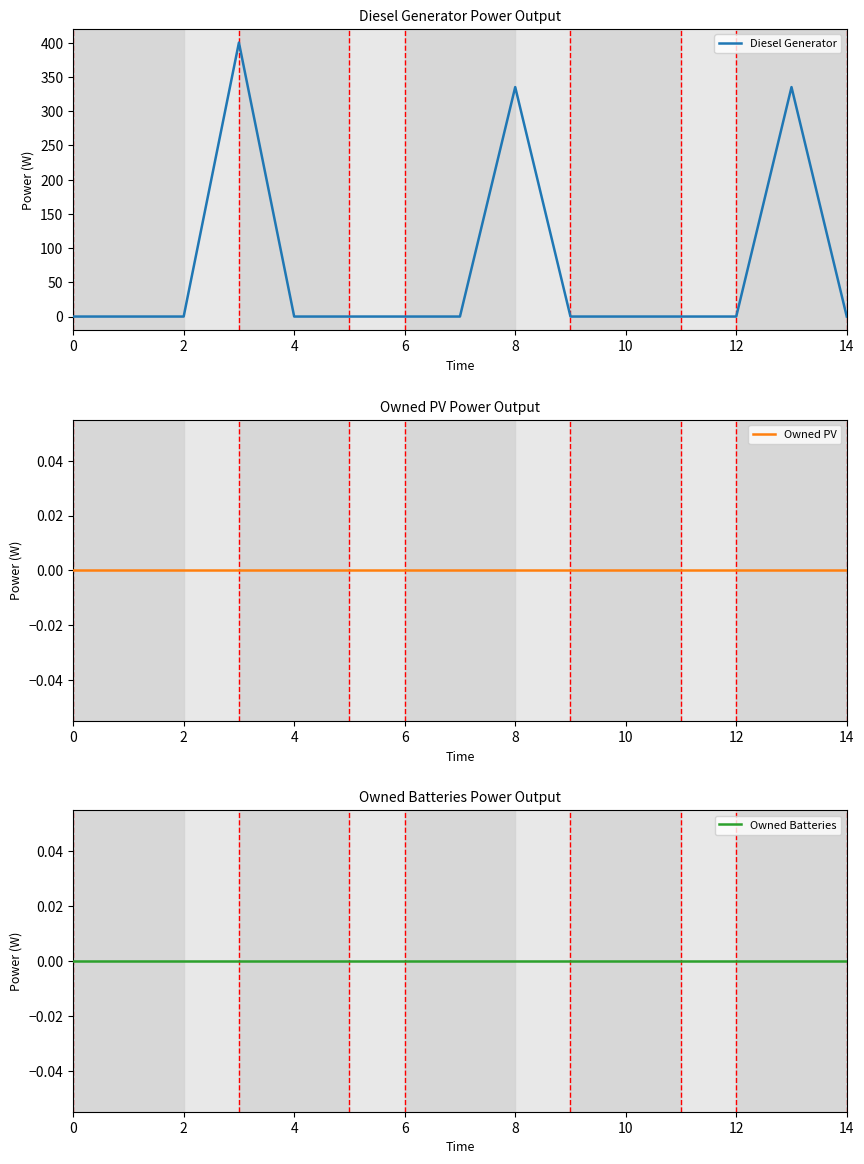

True or false: Diesel Generator and Owned Batteries intersect in this chart.

False